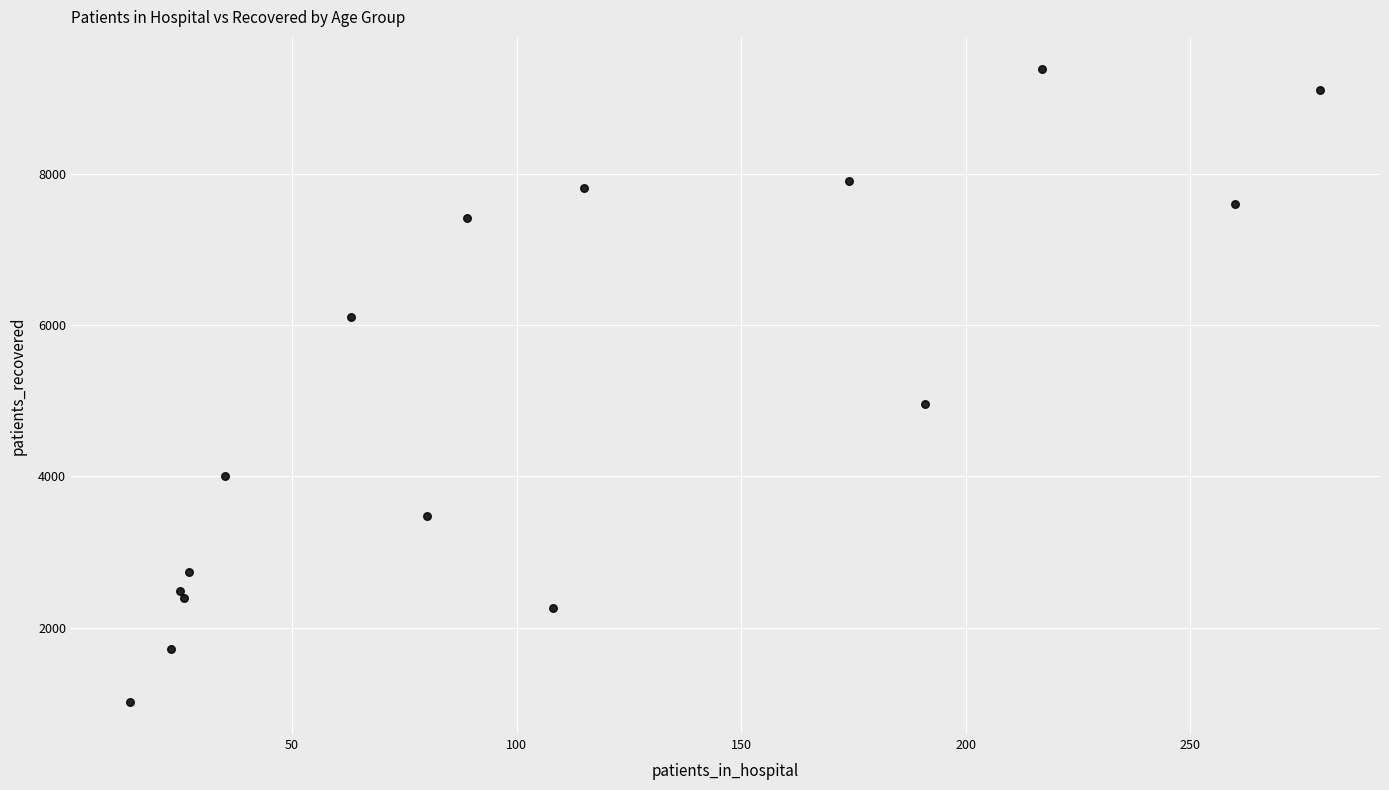

What Y value in the scatter plot is closest to 5200?

4955